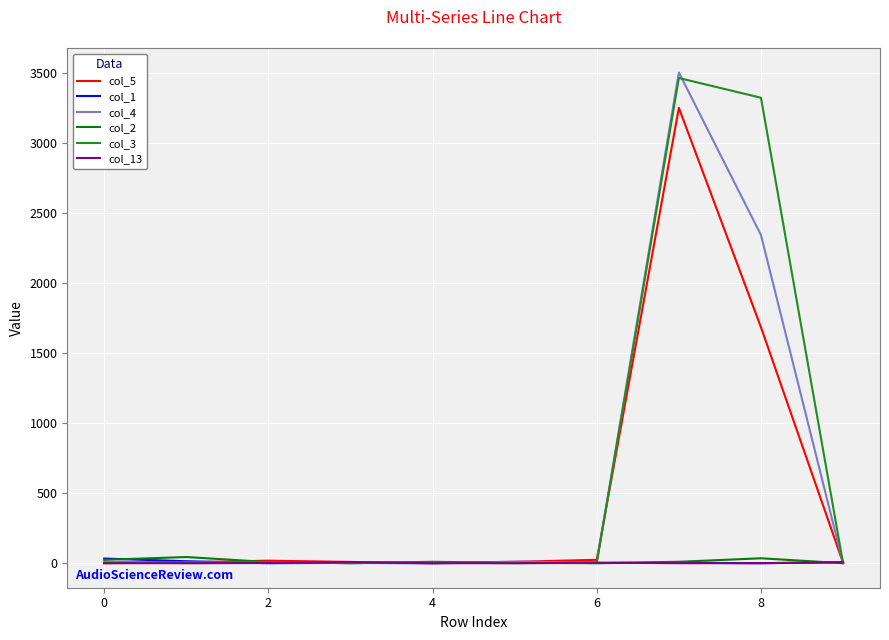

What is the greatest value displayed?

3502